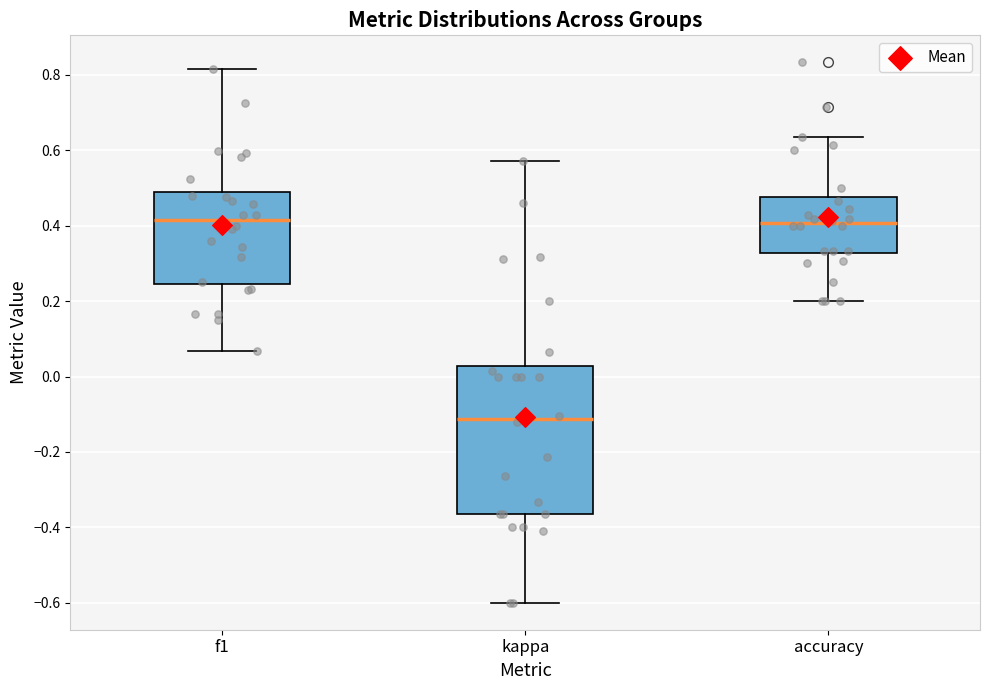

Comparing the boxes themselves (not the whiskers), which one is the tallest?

kappa